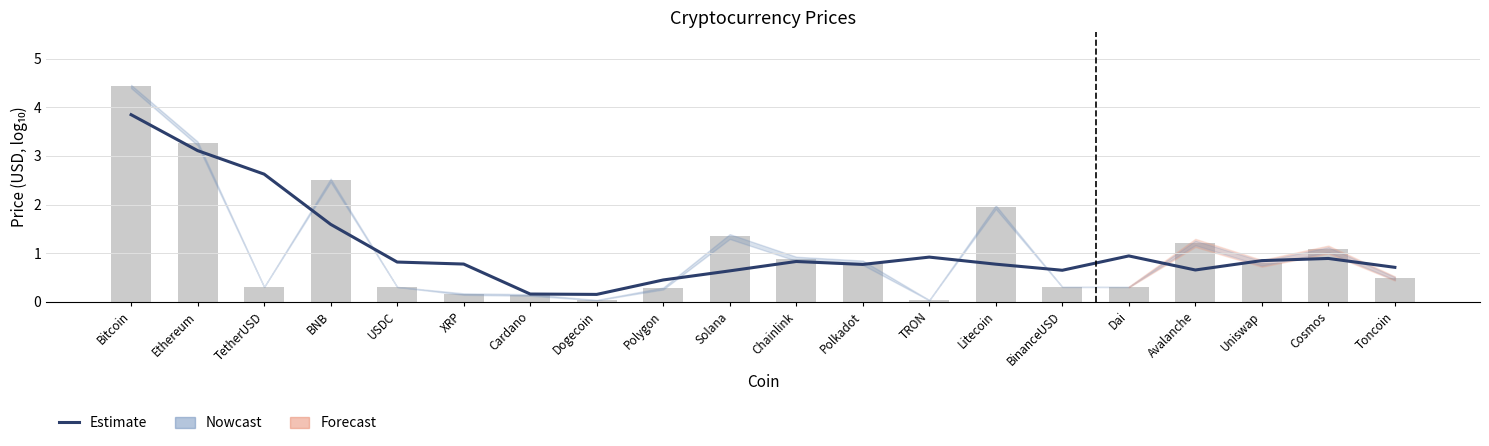

What position from the left is Bitcoin?

1